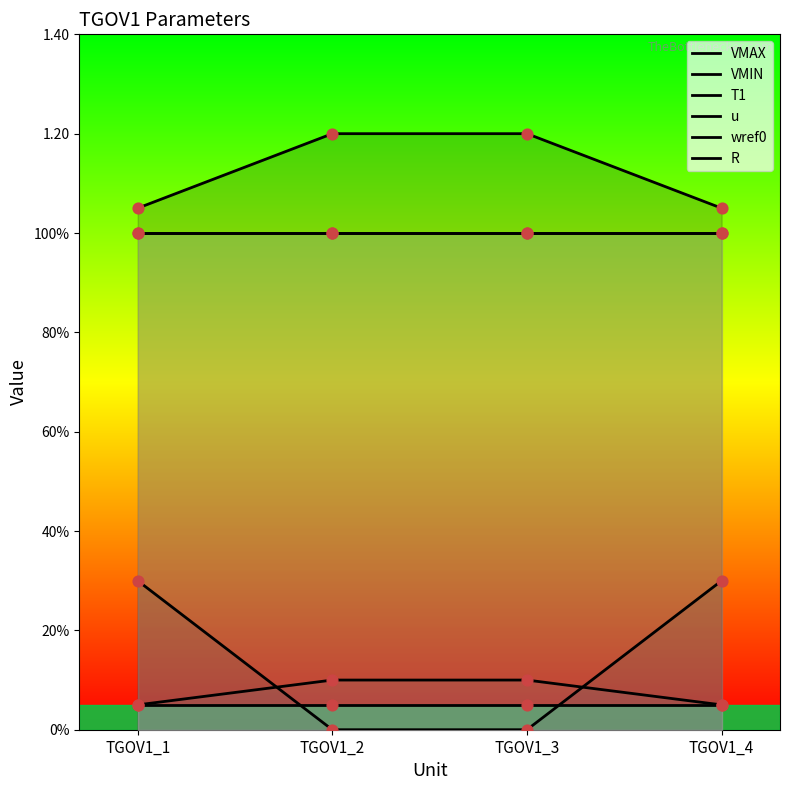

Which series has the largest Y range (max minus min)?

VMIN